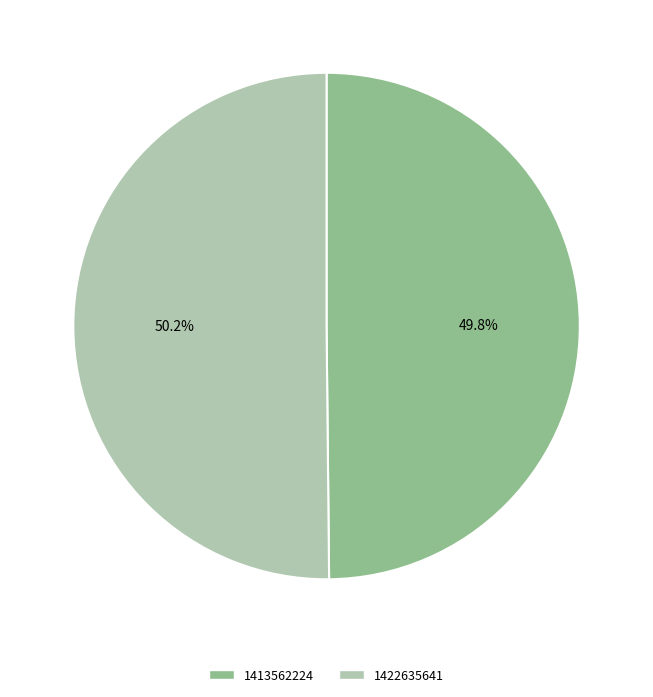

Do 1413562224 and 1422635641 together represent more than half of the pie?

Yes